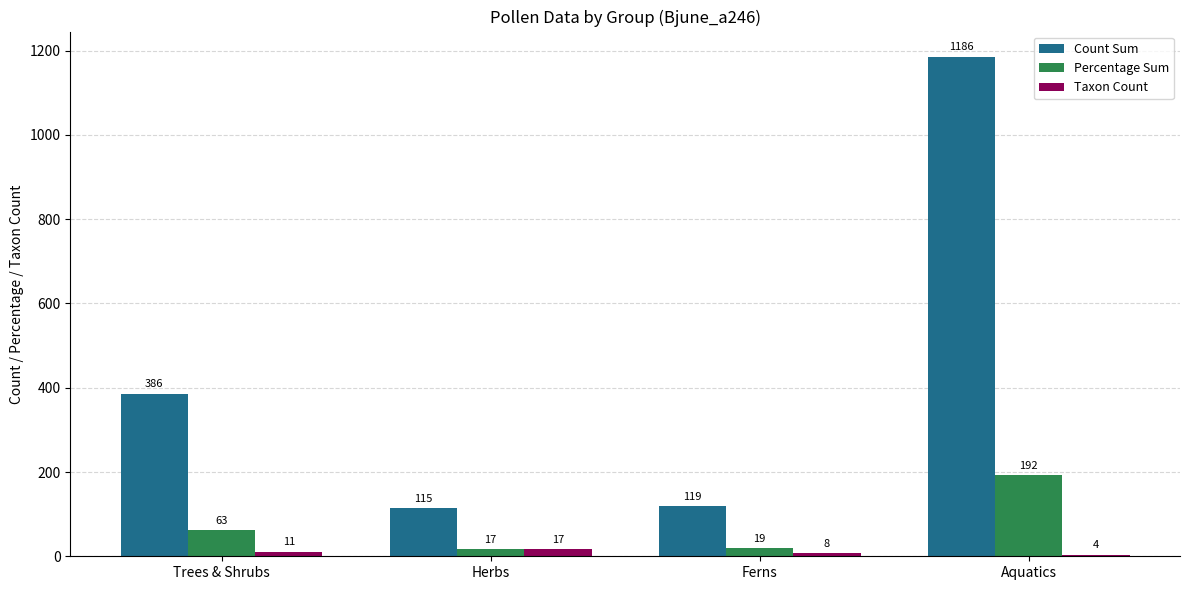

What is the value of the Percentage Sum bar at the 1st from the left?

62.6